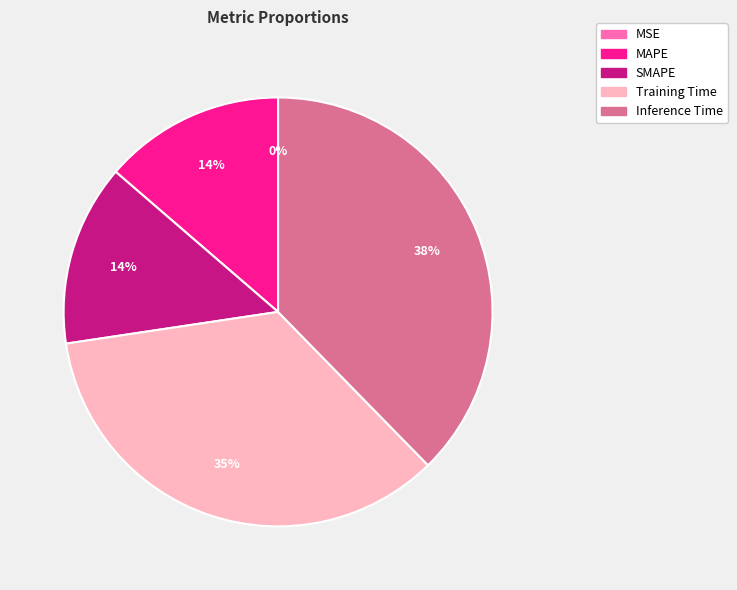

The Inference Time slice represents 38% of the pie. True or false?

True